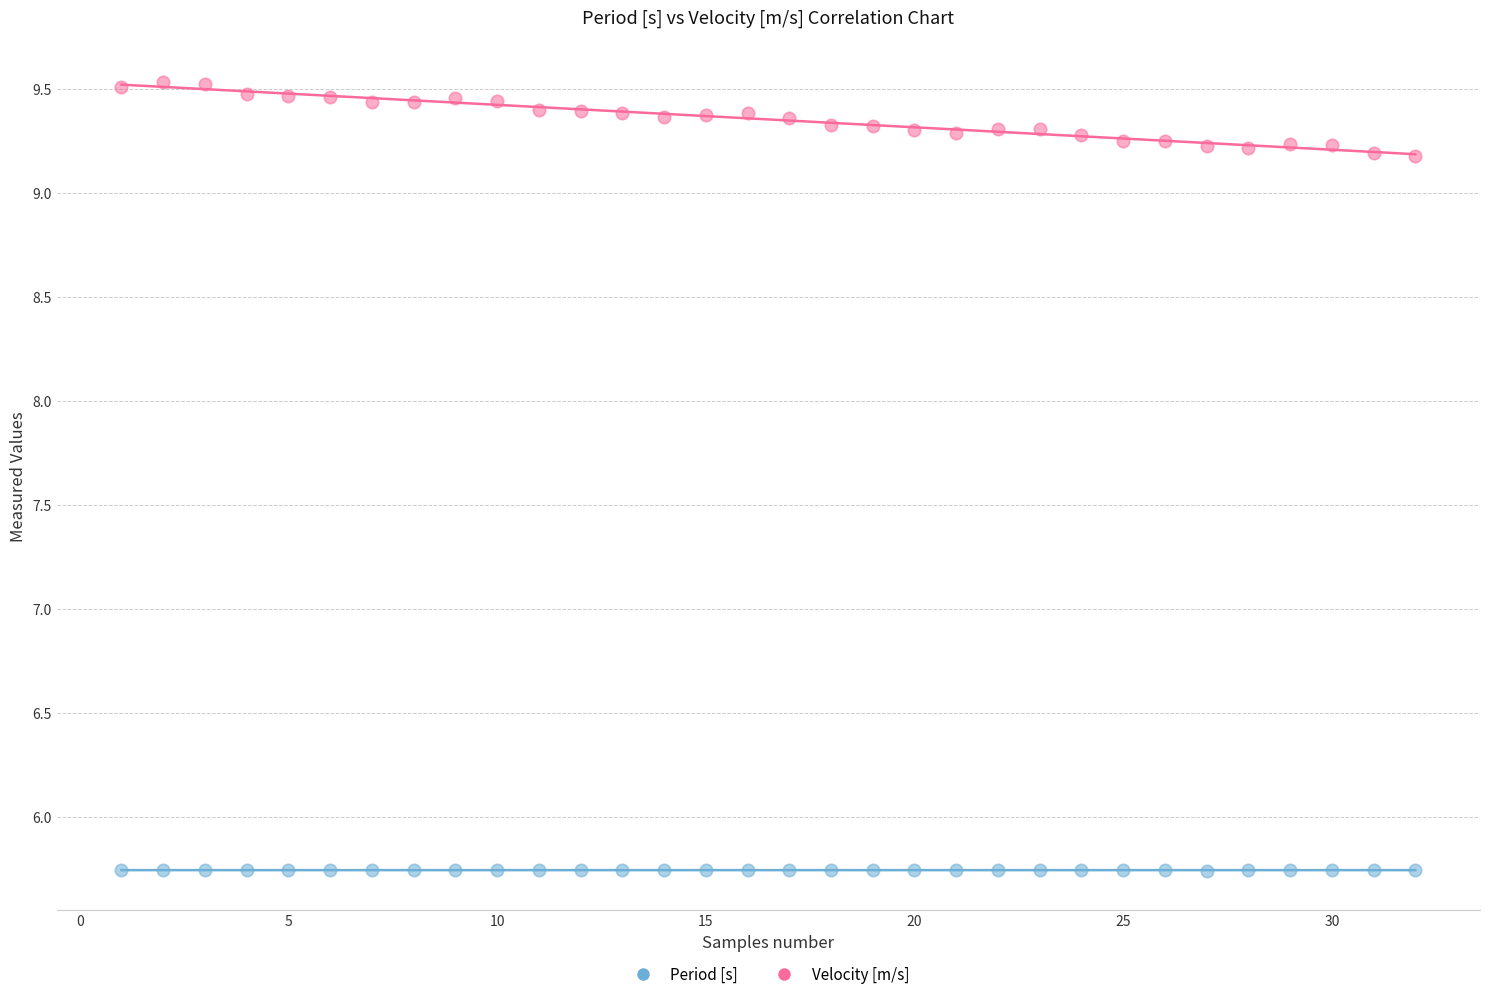

Which series has the largest Y range (max minus min)?

Velocity [m/s]